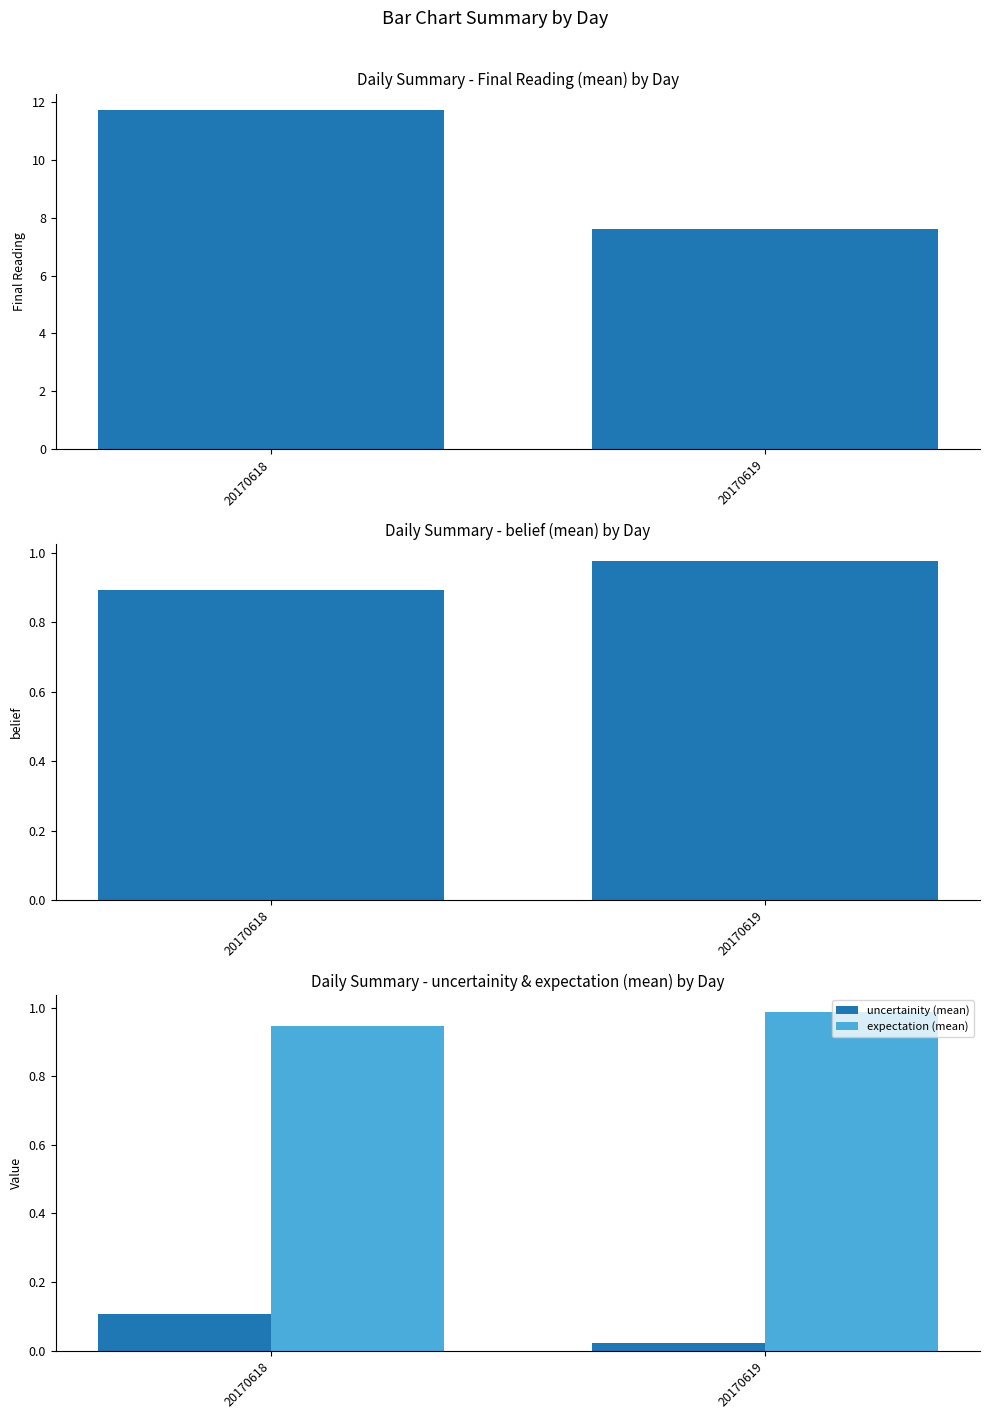

Rank the series by their maximum value, from lowest to highest.

uncertainity (mean), belief (mean), expectation (mean), Final Reading (mean)